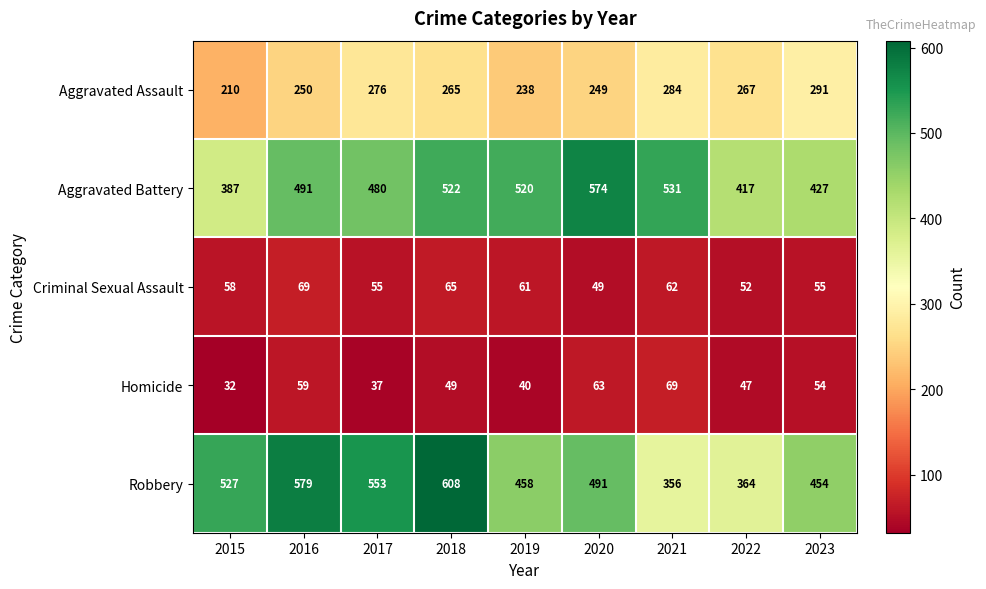

At which category does the chart reach its minimum across all series?

2015